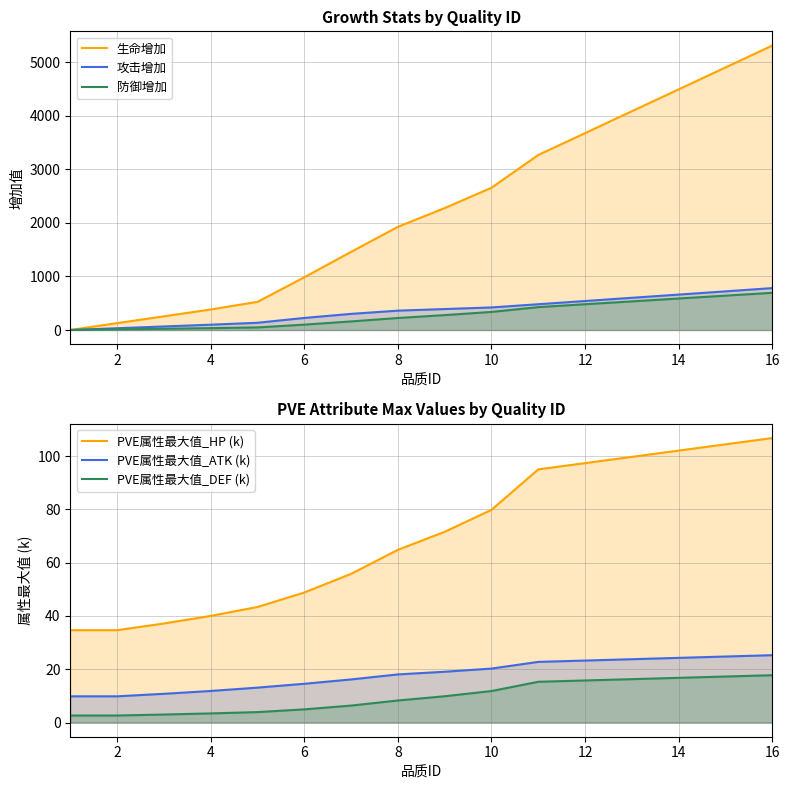

How many positive values does the 防御增加 series have?

15